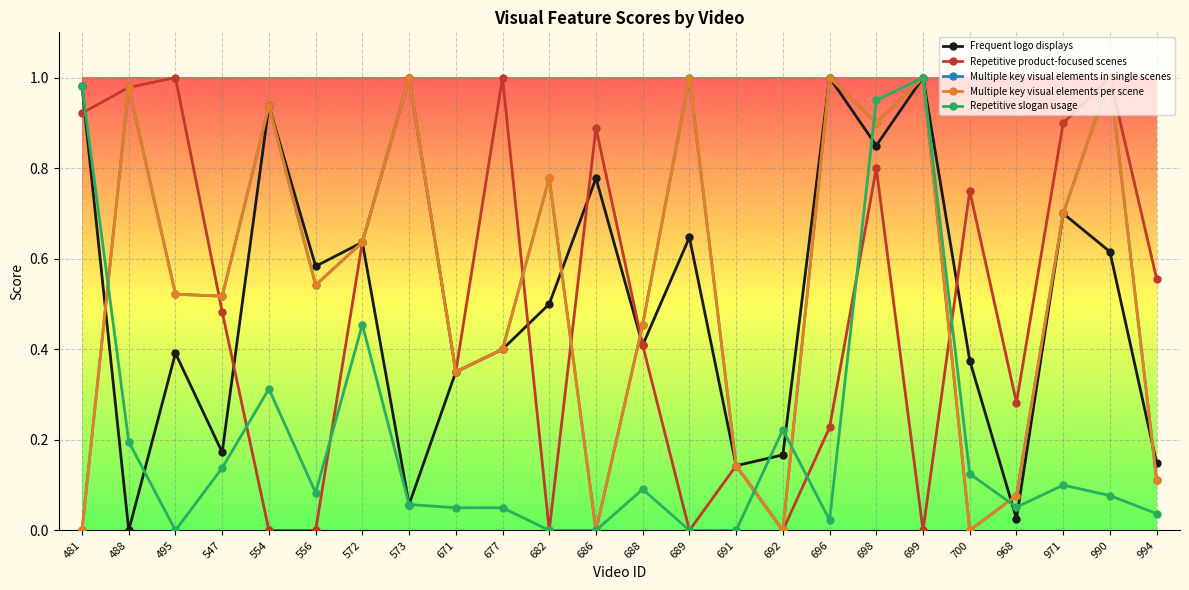

Is this an area chart (filled region under the line)?

No